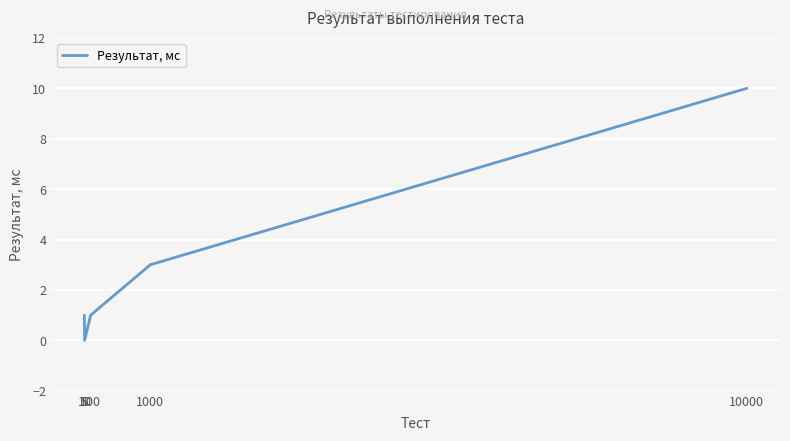

At which category does the chart reach its minimum across all series?

10